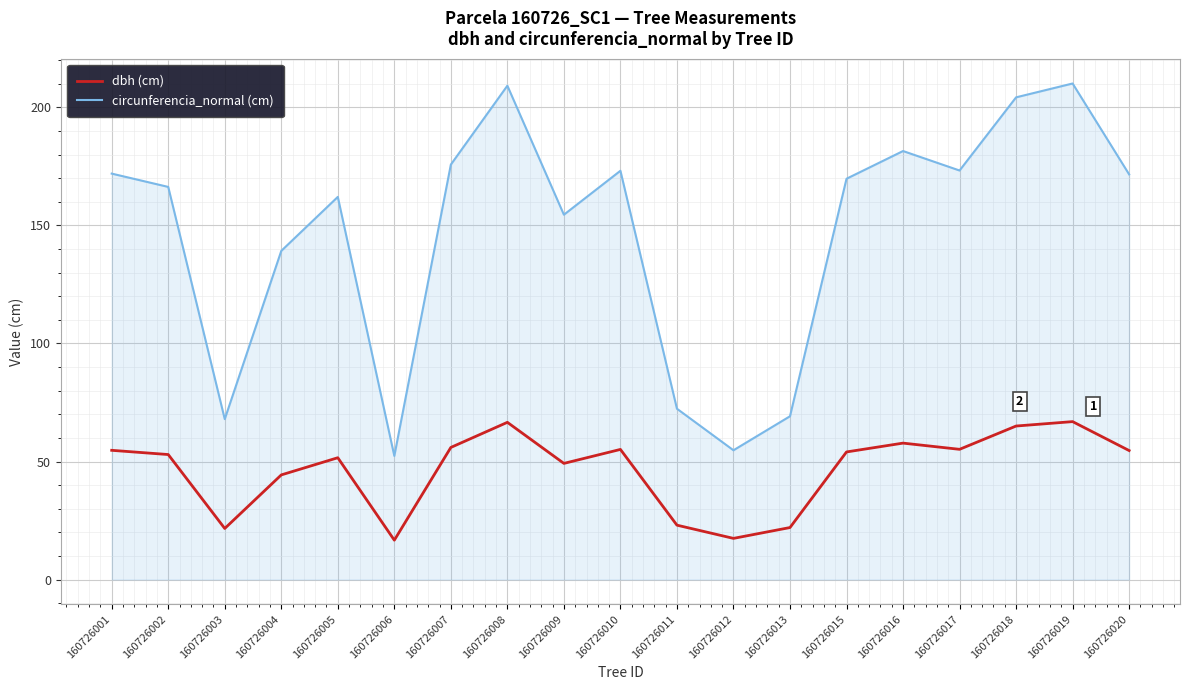

What is the smallest value displayed?

16.7